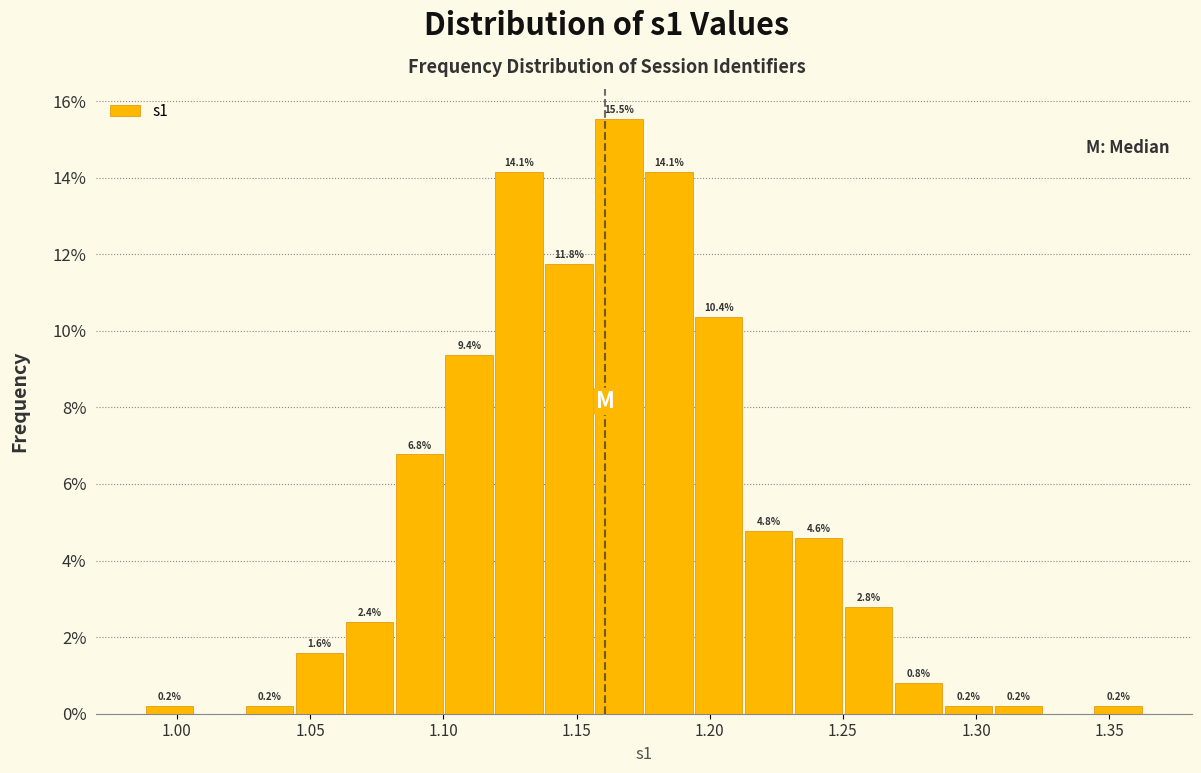

Around what value on the x-axis is the tallest bar? Give the approximate position of its centre, as read against the axis.

1.165